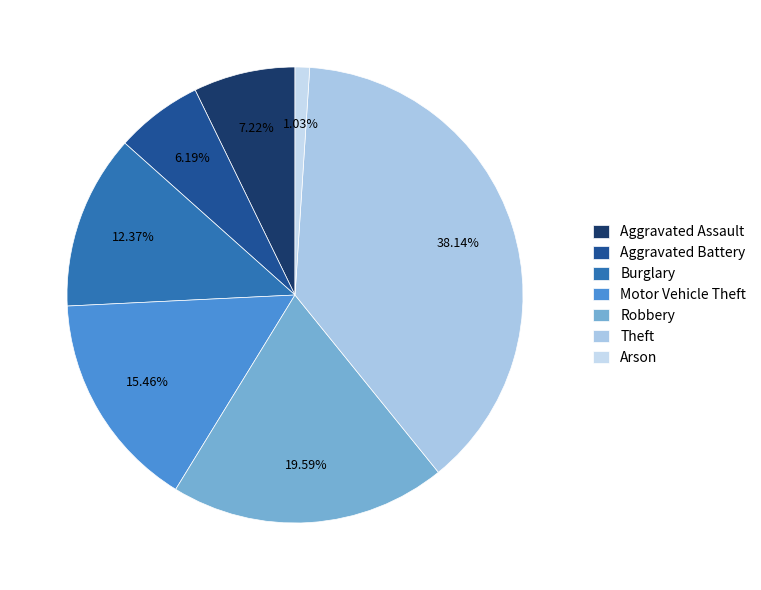

Rank the categories by value from lowest to highest.

Arson, Aggravated Battery, Aggravated Assault, Burglary, Motor Vehicle Theft, Robbery, Theft